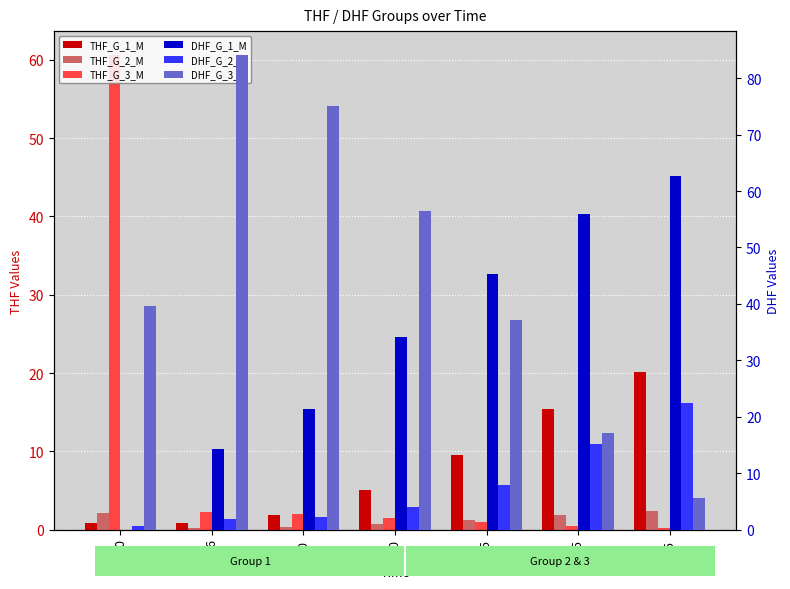

What are all the series names shown in the legend?

THF_G_1_M, THF_G_2_M, THF_G_3_M, DHF_G_1_M, DHF_G_2_M, DHF_G_3_M